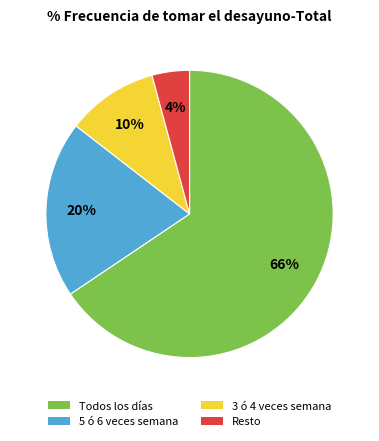

To the nearest percent, what percentage of the pie is Todos los días?

66%